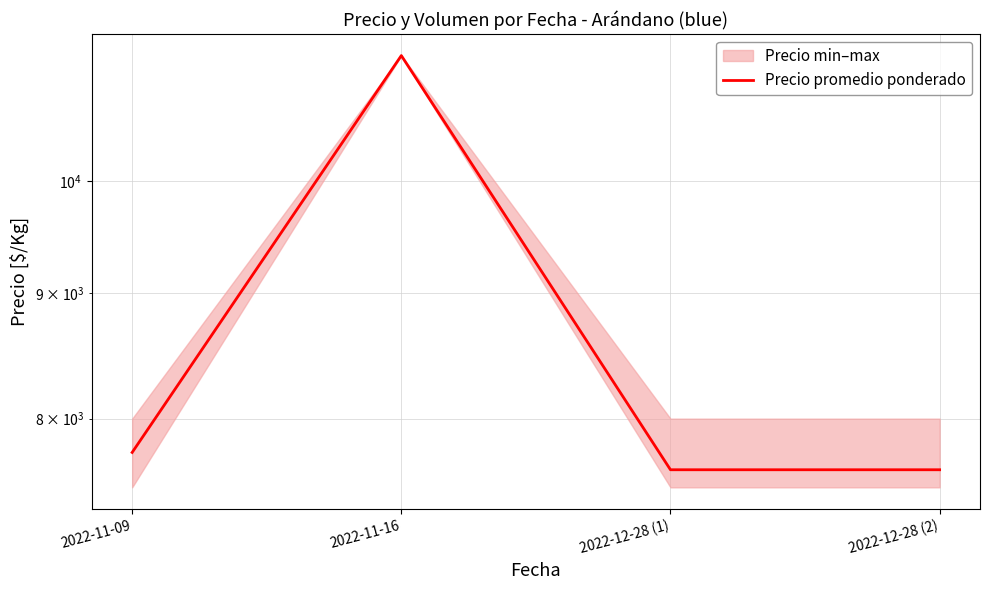

Is it true that the value at 2022-11-16 is 11250?

True